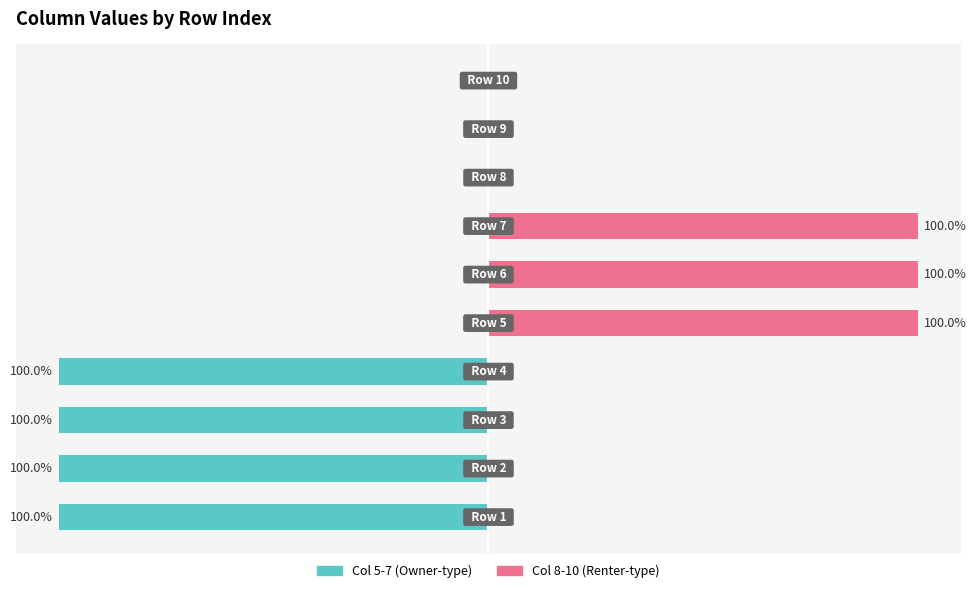

Rank the series by their average value, from lowest to highest.

Col 5-7, Col 8-10